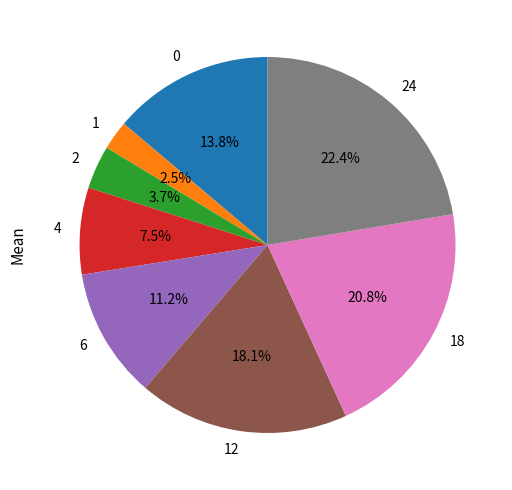

Is 24 the majority of the pie?

No